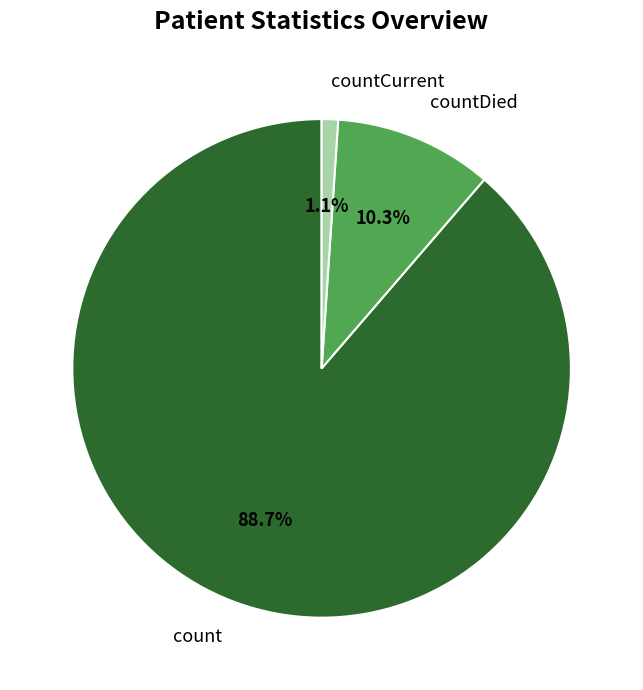

Is there any slice that represents more than half of the pie?

Yes